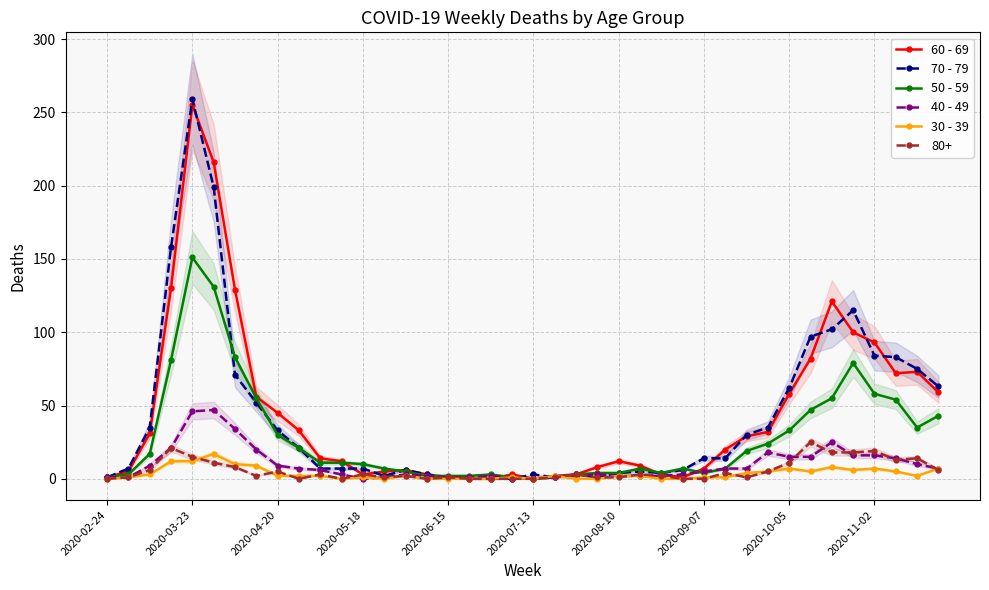

How many lines are shown in the chart?

5